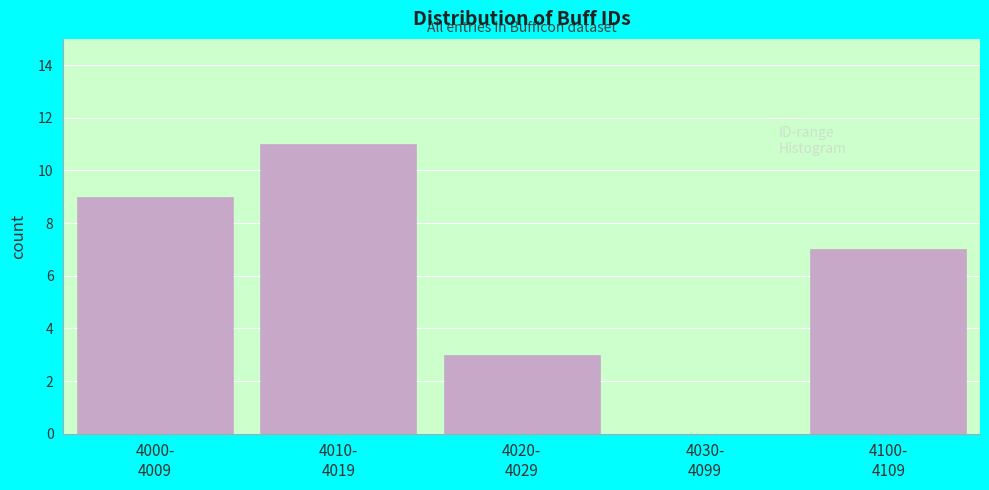

What is the maximum value shown in the chart?

11